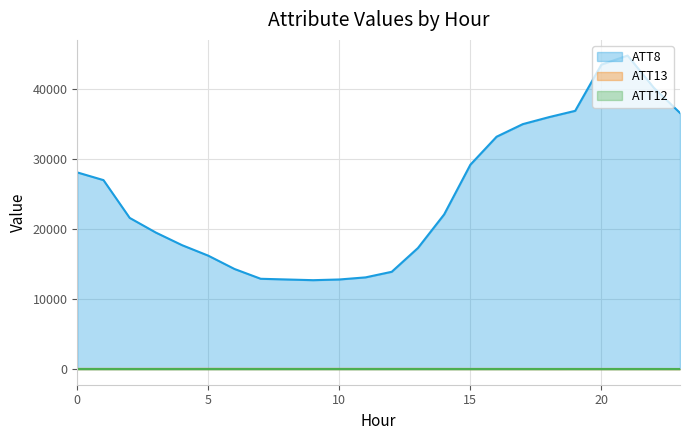

Reading right to left, what are all the values shown in this chart?

ATT8: 23=36600.0	22=40200.0	21=44800.0	20=43500.0	19=36900.0	18=36000.0	17=35000.0	16=33200.0	15=29200.0	14=22100.0	13=17300.0	12=13900.0	11=13100.0	10=12800.0	9=12700.0	8=12800.0	7=12900.0	6=14300.0	5=16200.0	4=17700.0	3=19500.0	2=21600.0	1=27000.0	0=28100.0
ATT12: 23=1.6	22=2.3	21=1.2	20=1.4	19=2.1	18=2.8	17=2.8	16=2.0	15=2.0	14=2.0	13=2.3	12=3.0	11=1.9	10=2.0	9=1.7	8=1.6	7=1.6	6=1.3	5=0.9	4=0.7	3=0.4	2=0.5	1=1.8	0=2.7
ATT13: 23=7.3	22=10.5	21=12.0	20=11.7	19=11.4	18=10.0	17=12.3	16=15.0	15=14.8	14=16.6	13=19.4	12=19.2	11=18.8	10=20.0	9=19.2	8=19.9	7=21.2	6=22.4	5=23.1	4=22.4	3=20.5	2=18.1	1=17.6	0=17.0